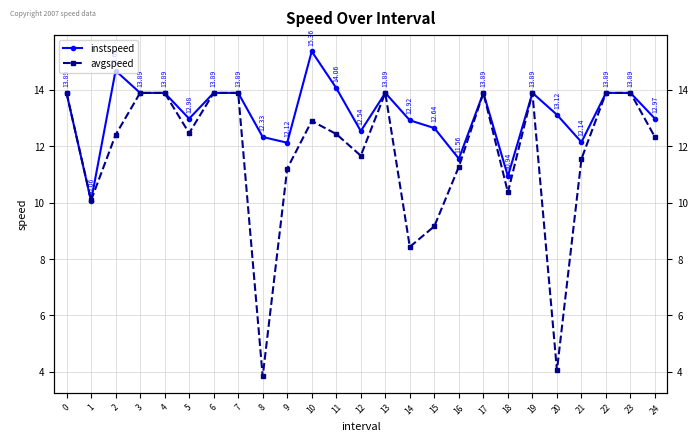

Which category has the highest value across all series?

10